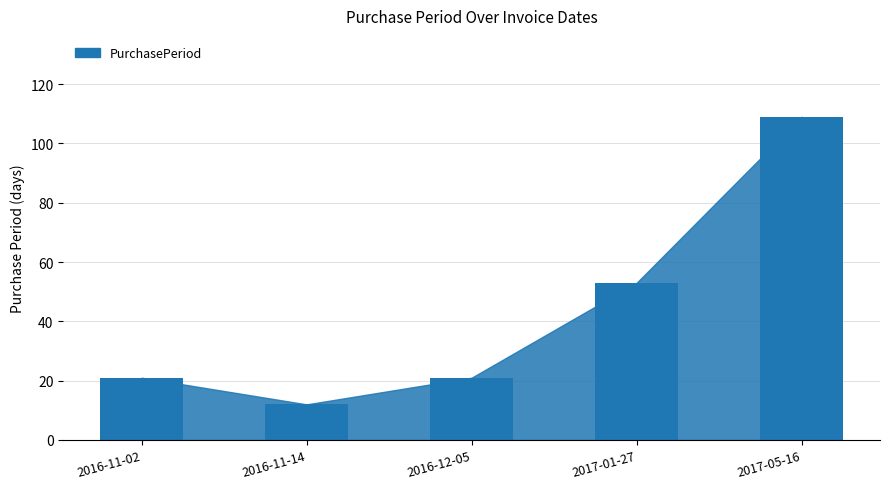

What is the label of the 3rd bar from the left?

2016-12-05